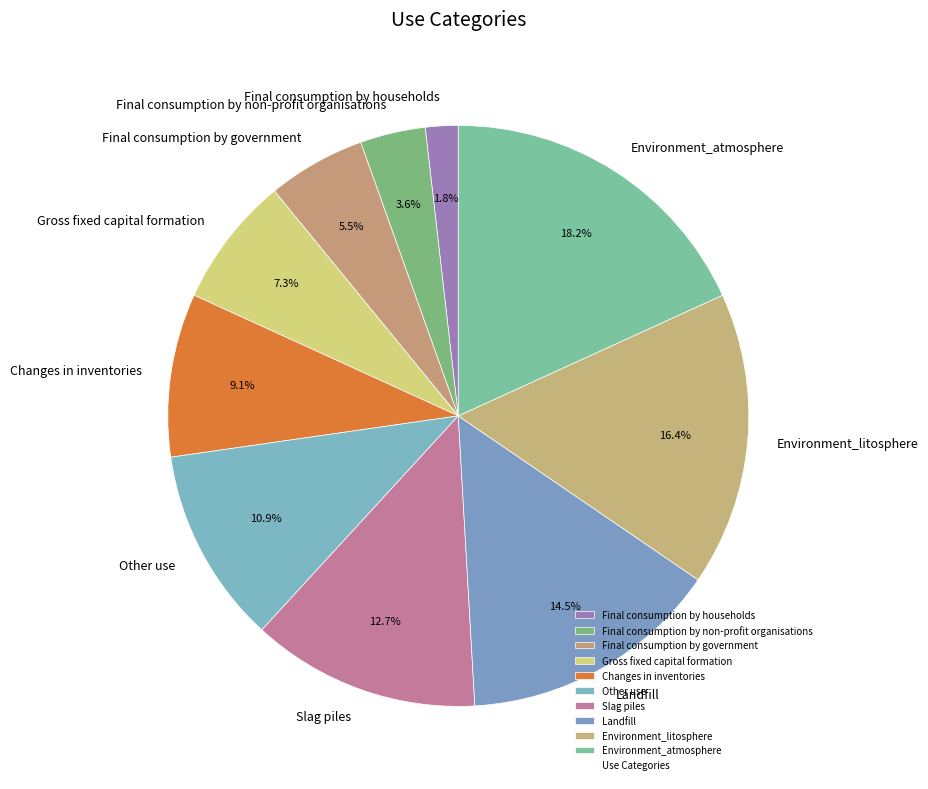

Does Other use represent more than half of the total?

No